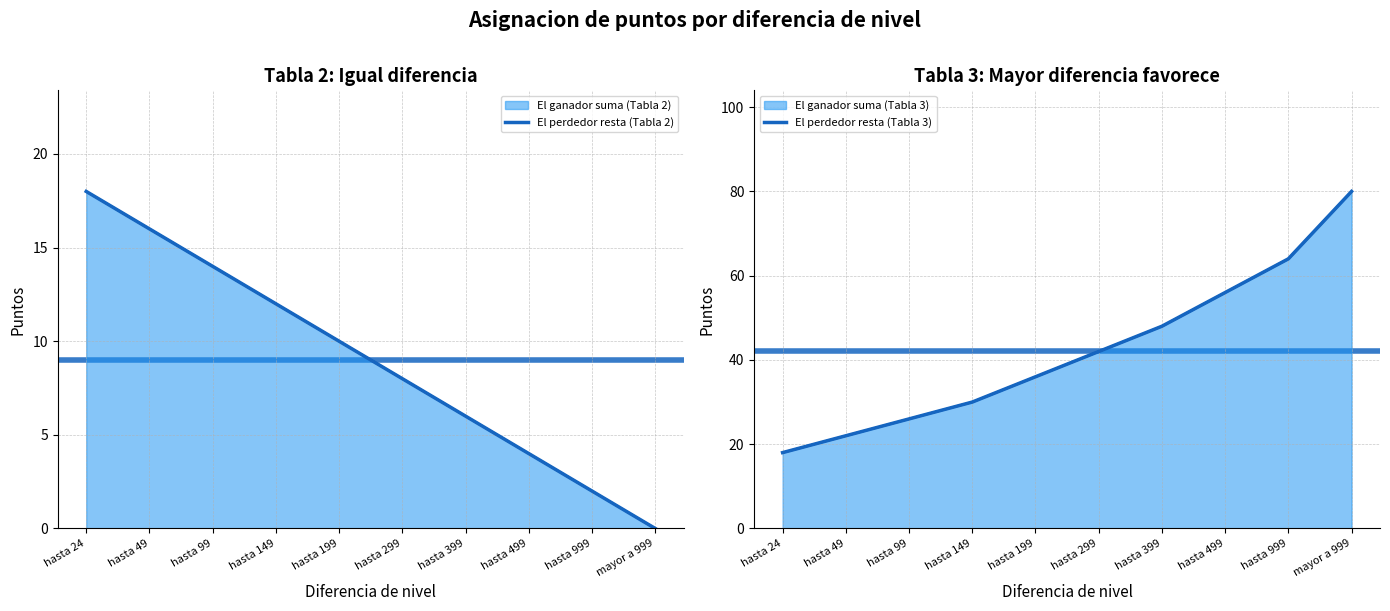

At which category does the chart reach its minimum across all series?

mayor a 999